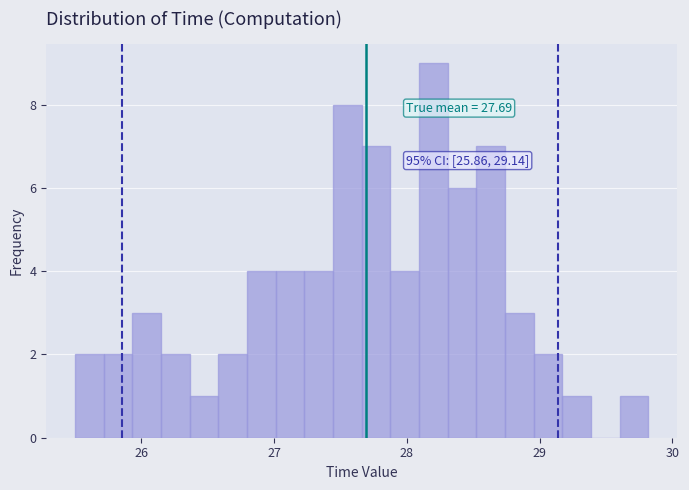

Around what value on the x-axis is the tallest bar? Give the approximate position of its centre, as read against the axis.

28.2